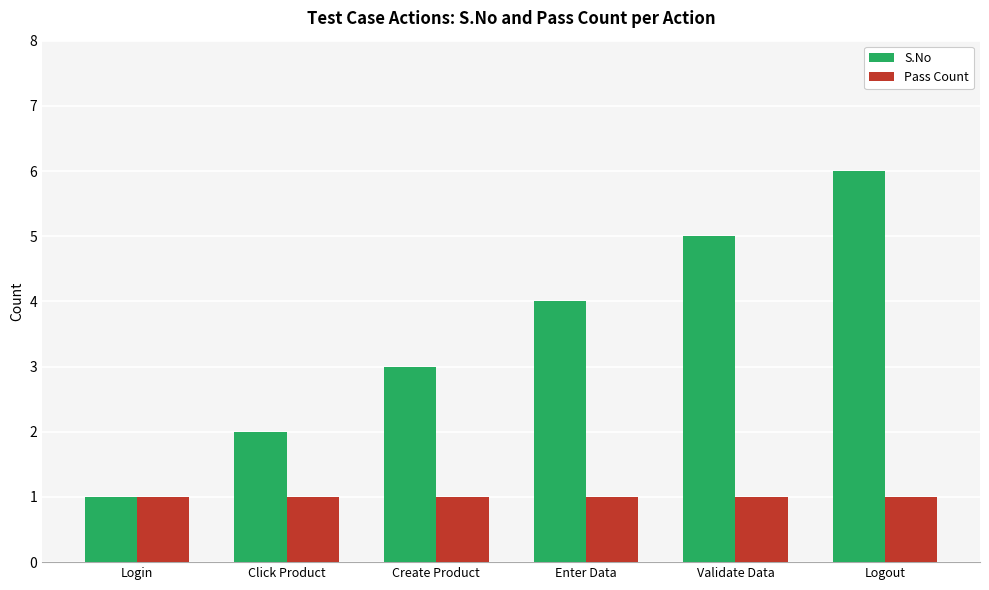

The S.No series shows 5 at Validate Data. True or false?

True